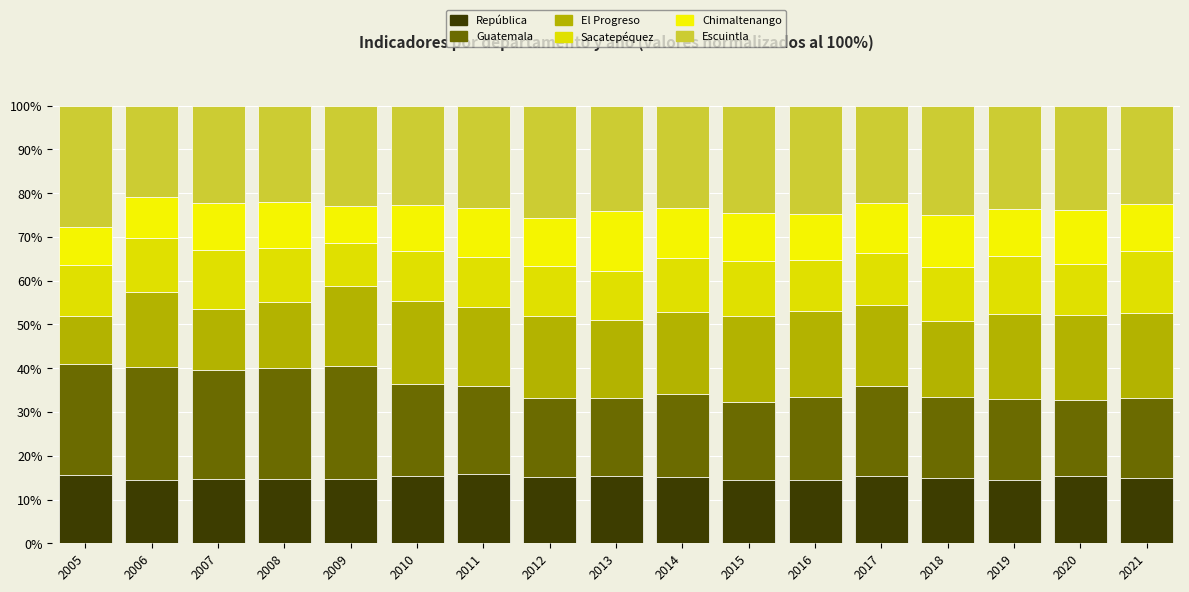

How many bars are there in total?

17